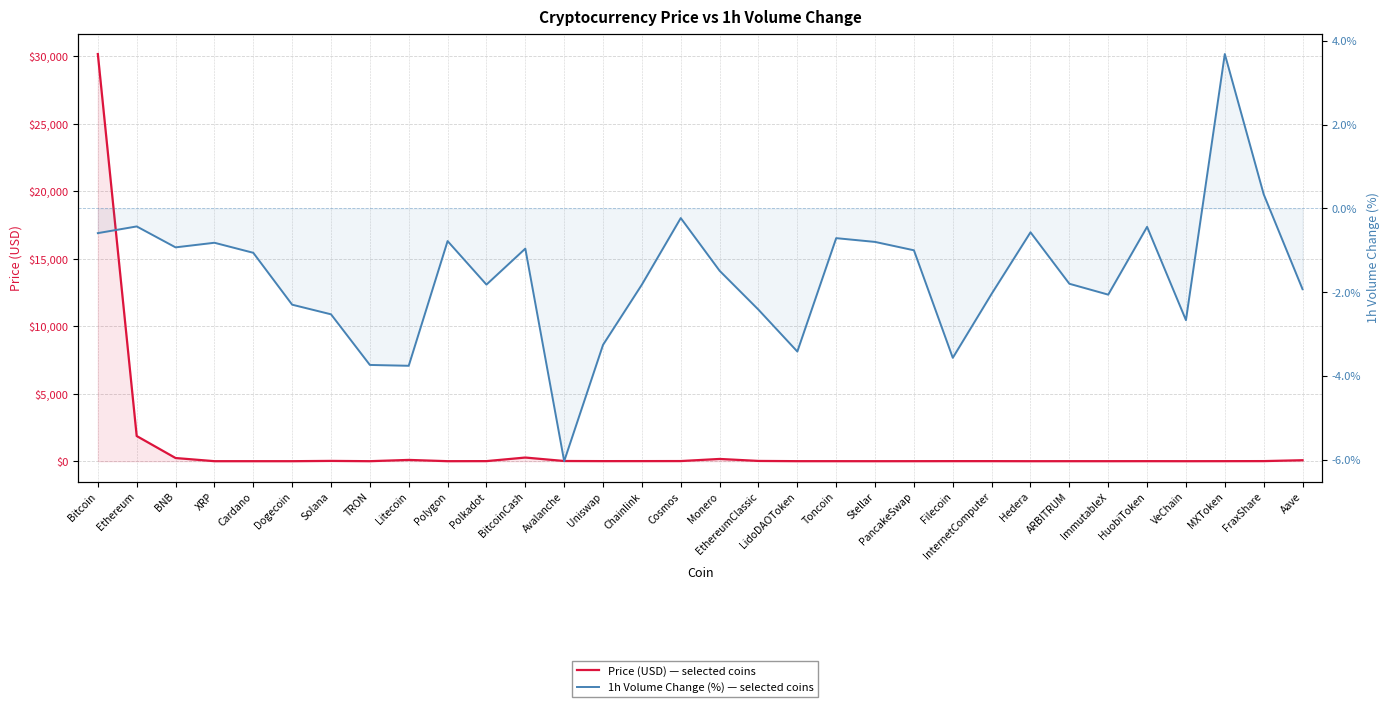

True or false: 1h Vol Change (%) has a value of -3.3 at Uniswap.

True